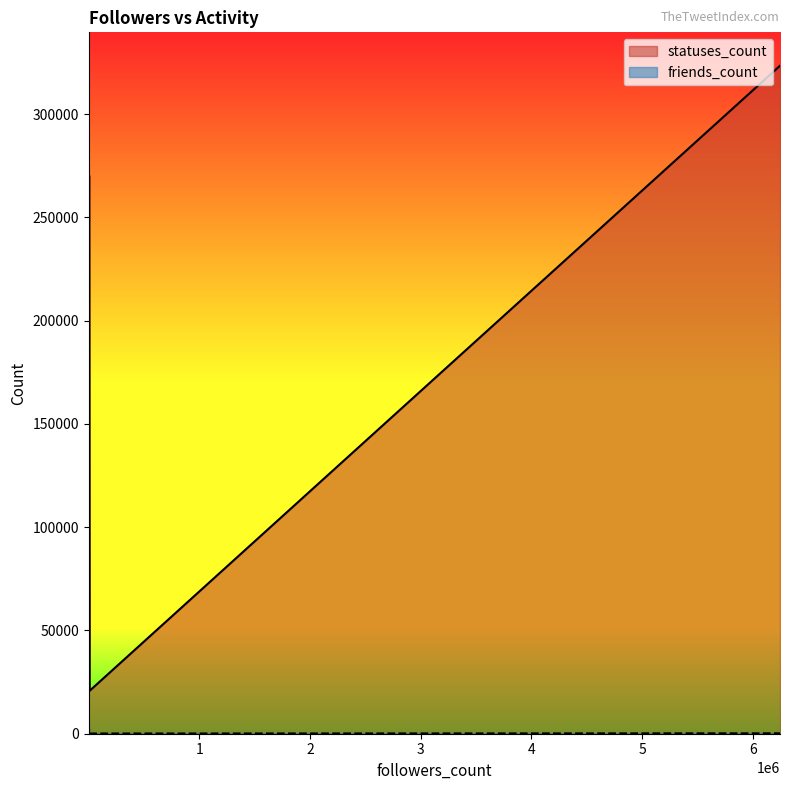

Rank the series by their maximum value, from lowest to highest.

friends_count, statuses_count